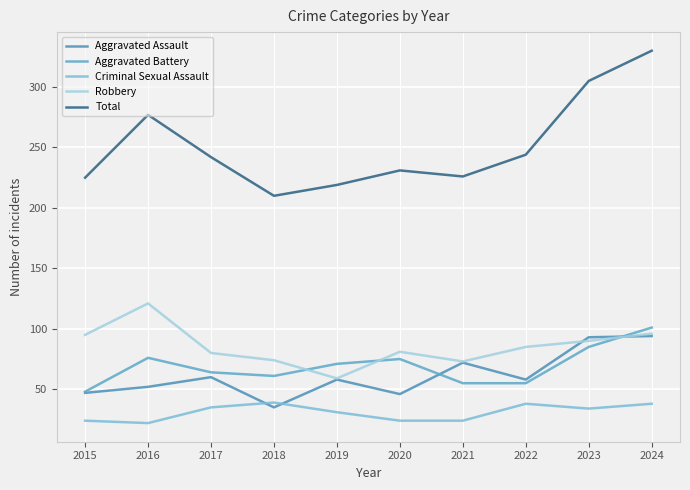

What is the average value of the Total series?

251